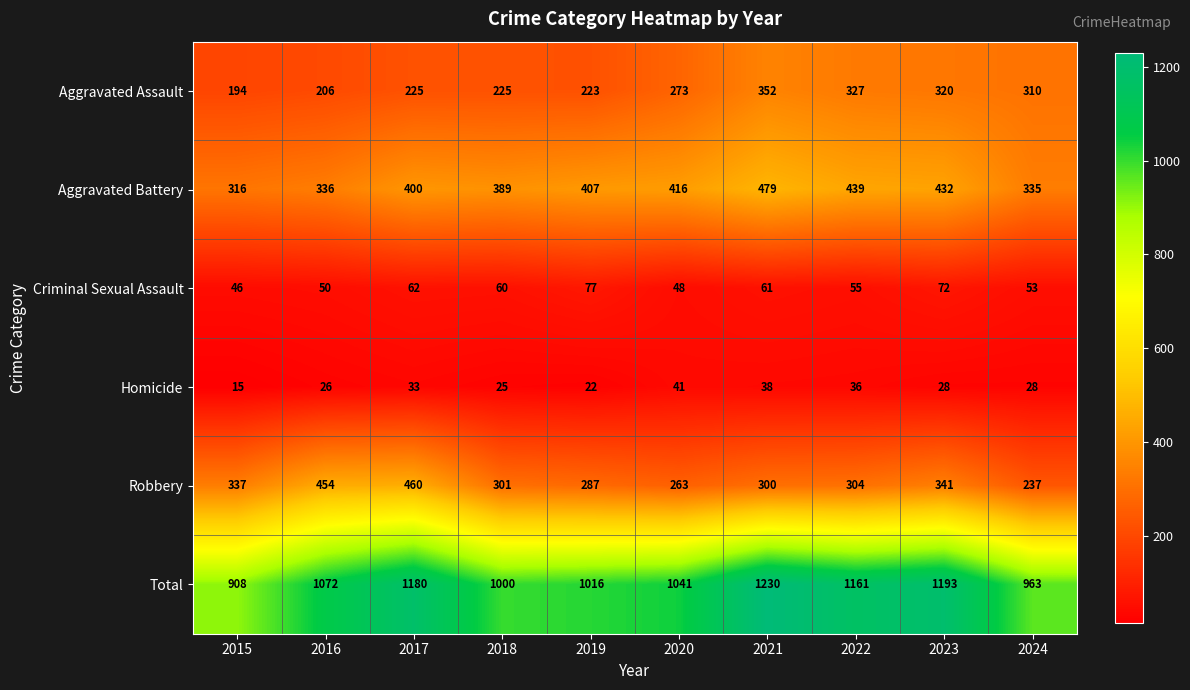

At which category does the chart reach its peak across all series?

2021